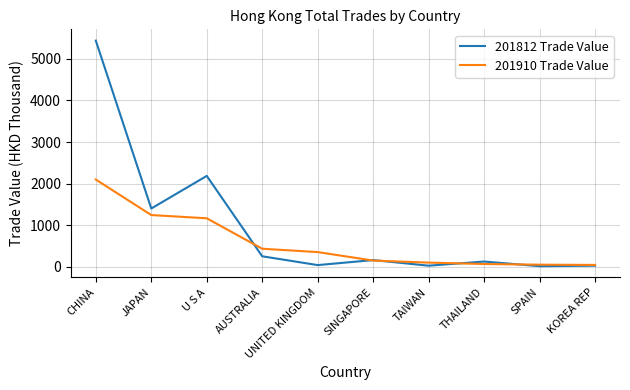

What is the average value of the 201910 Trade Value series?

569.5